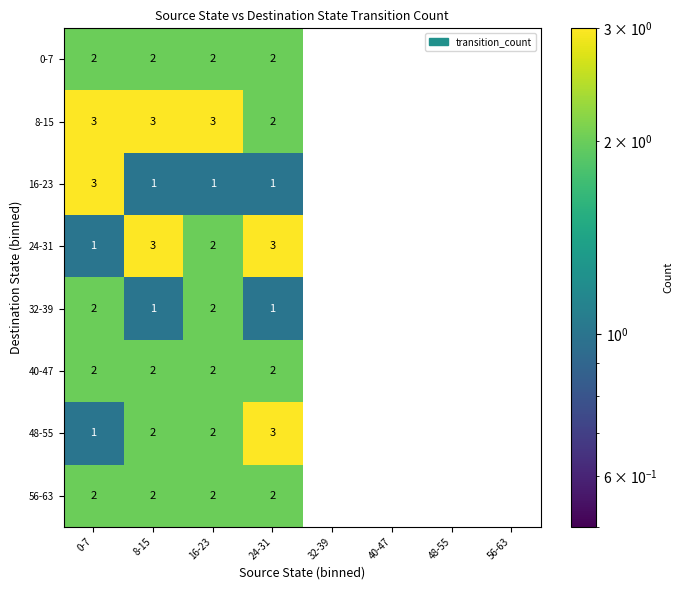

Count the 0-7 values in the range 0 to 2.

8